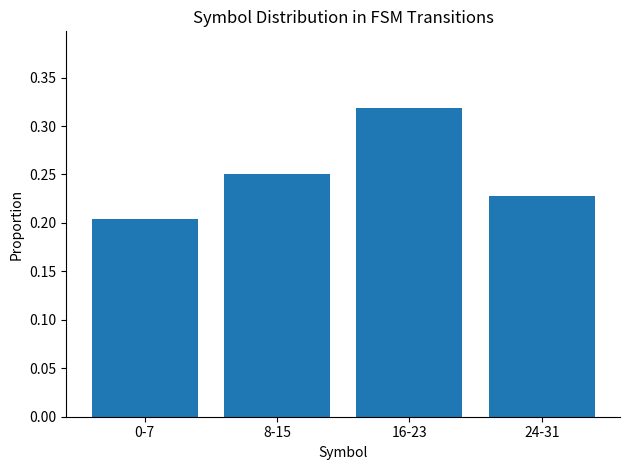

What position from the right is 8-15?

3